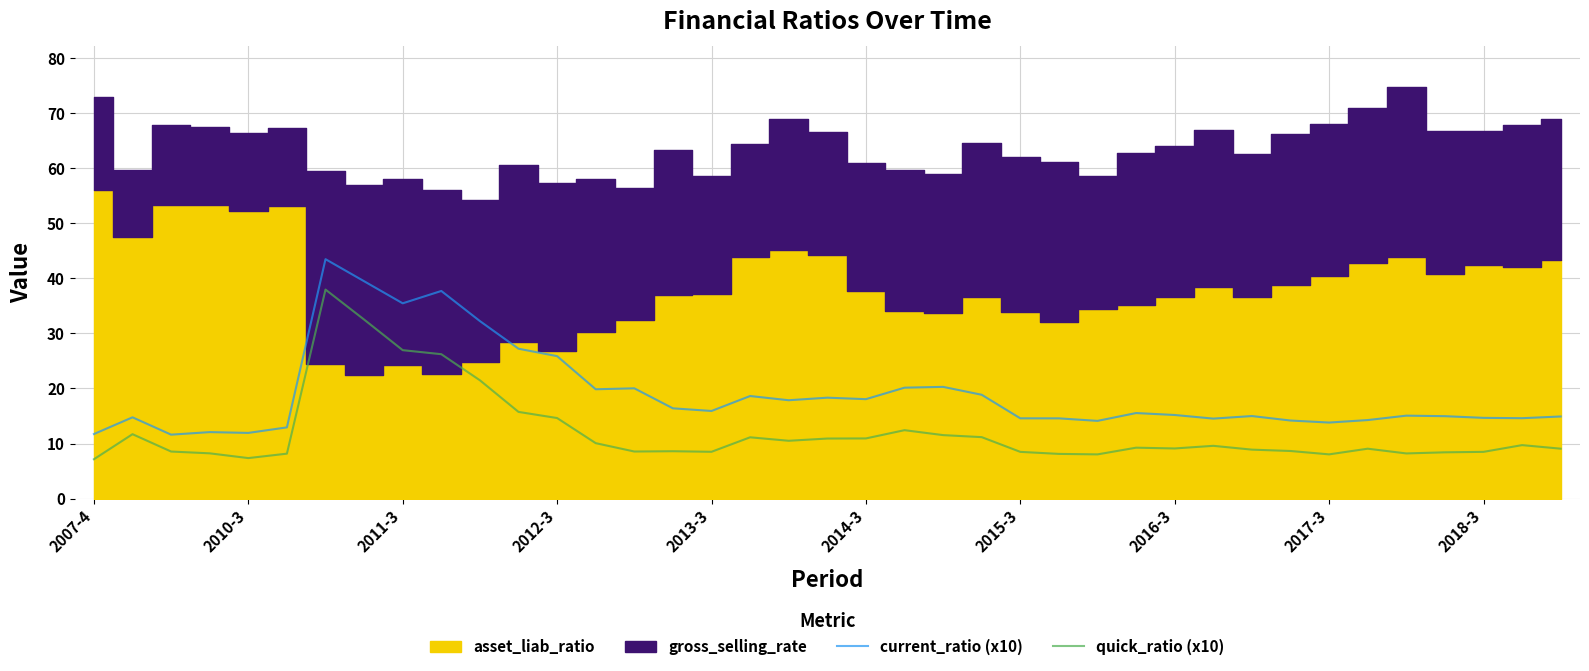

What is the approximate value of quick_ratio (x10) at 26?

8.0